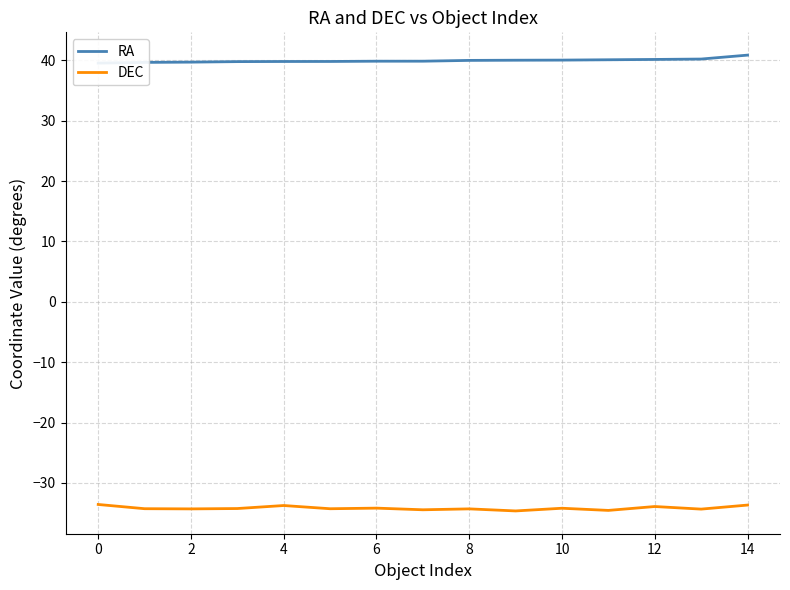

True or false: DEC has a value of -33.9 at 12.

True